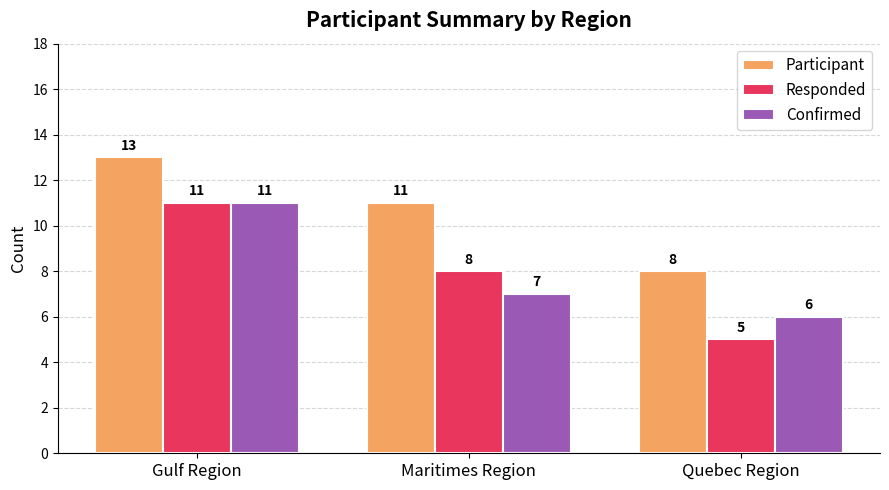

What is the label of the 2nd bar from the left?

Maritimes Region